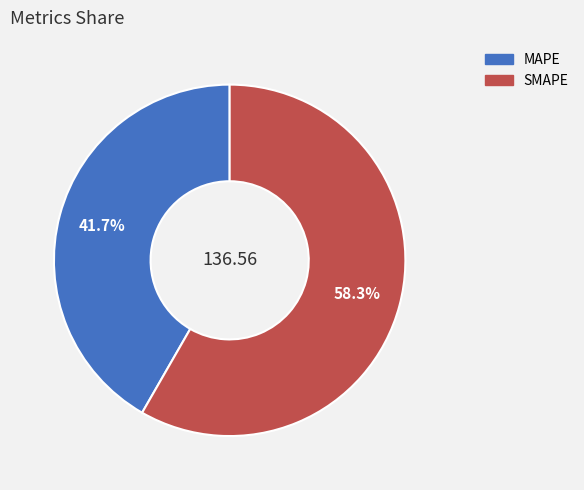

To the nearest percent, what is the average slice percentage?

50%